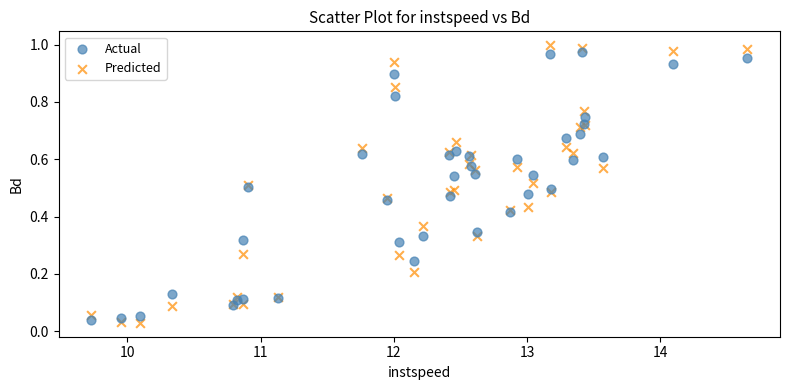

What are all the series names shown in the legend?

Actual, Predicted